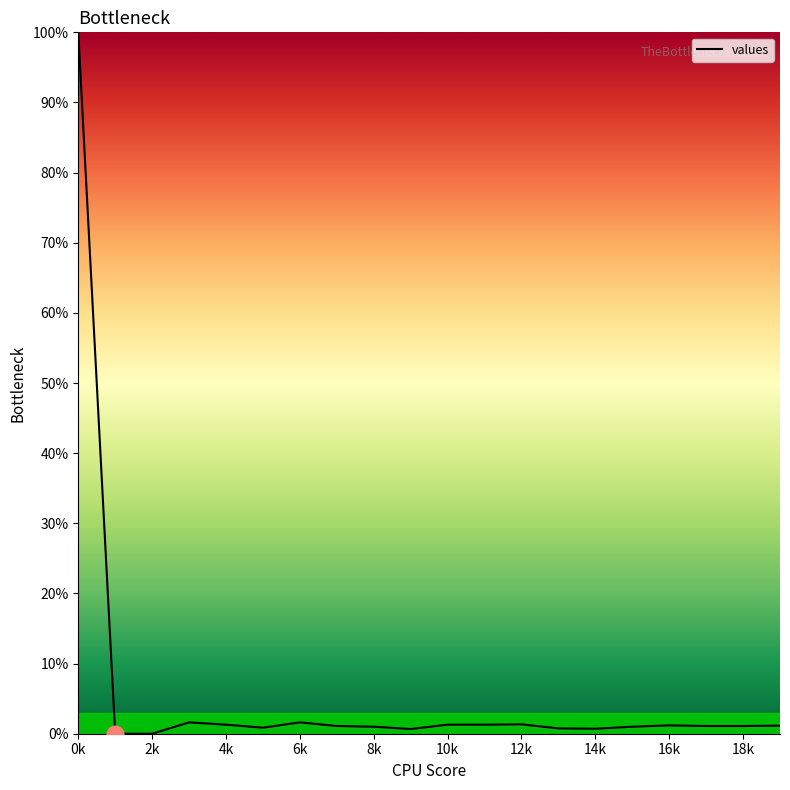

What is the difference between the maximum and second lowest values?

100.0